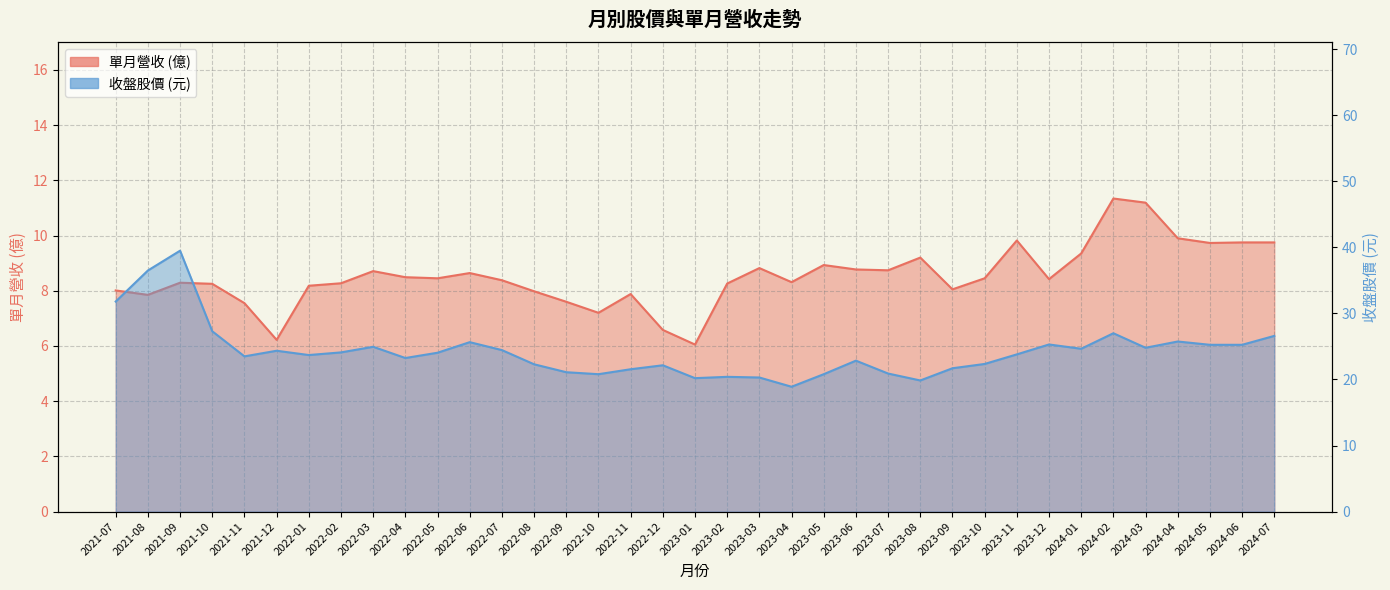

True or false: 收盤股價 and 單月營收 cross at least once.

False